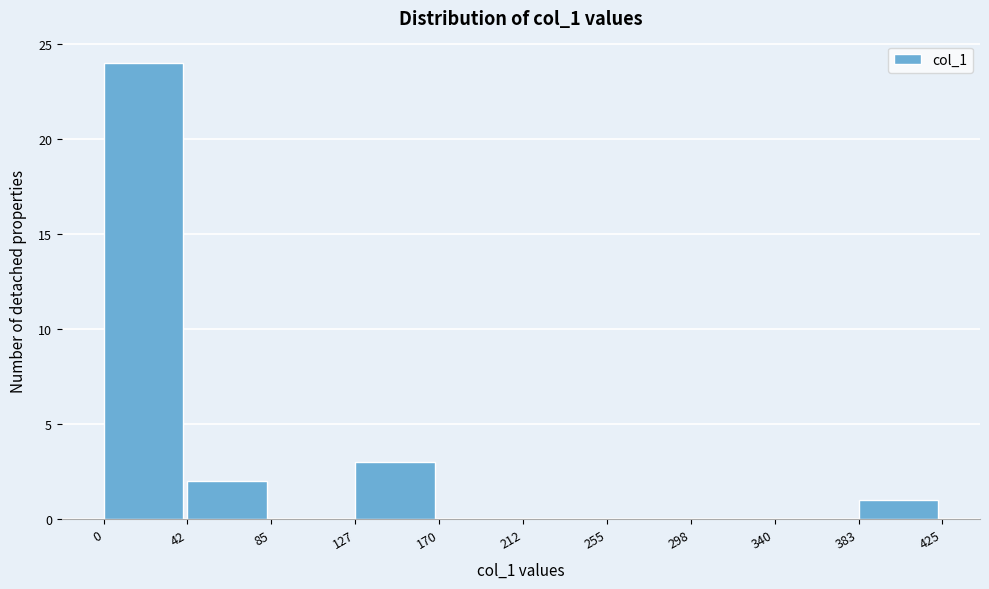

Which range on the x-axis has the tallest bar?

0 to 42